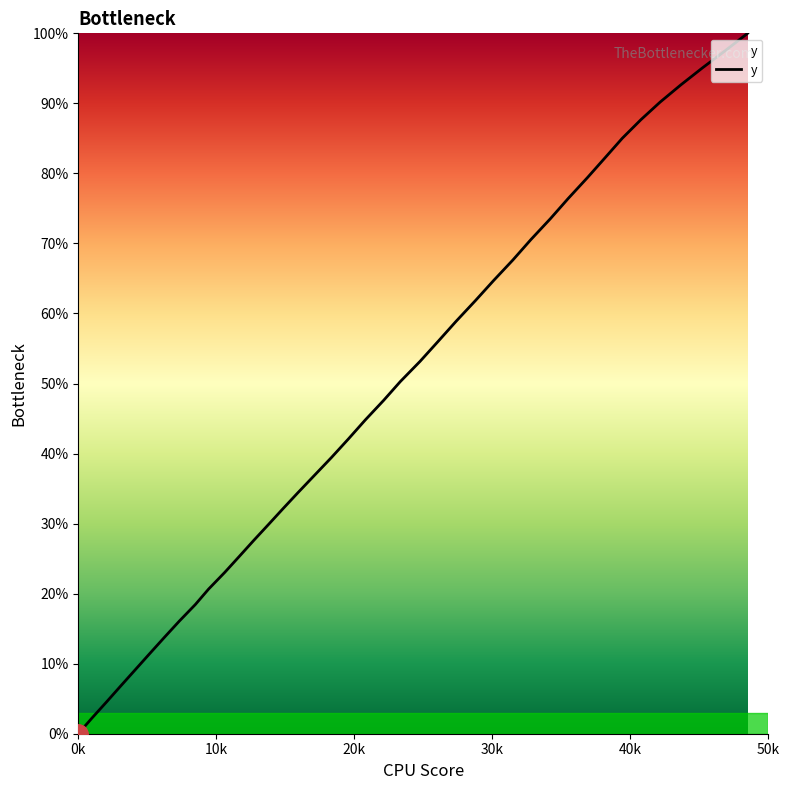

What is the maximum value shown in the chart?

100.0